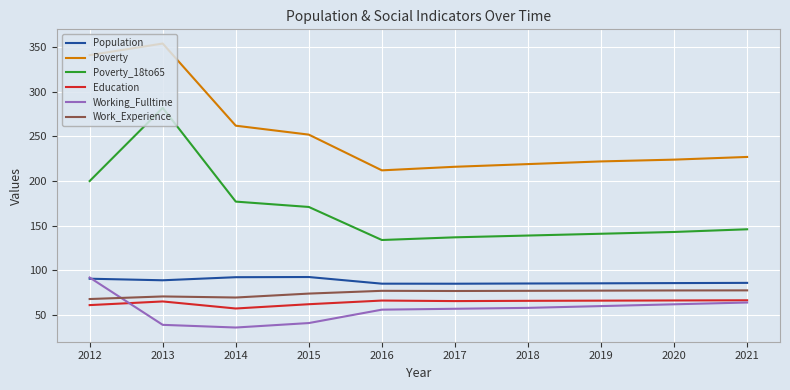

What is the greatest value displayed?

354.0